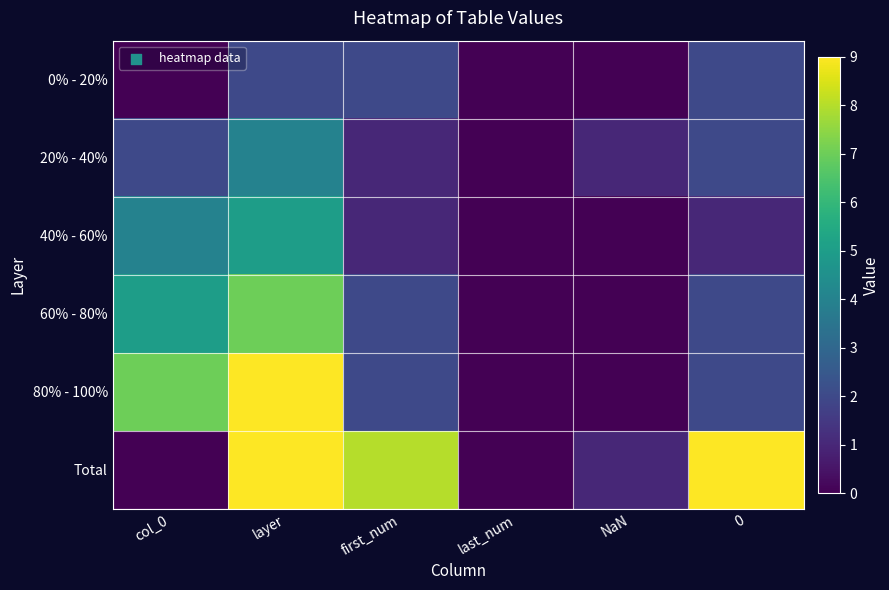

How many data points does each series have?

6